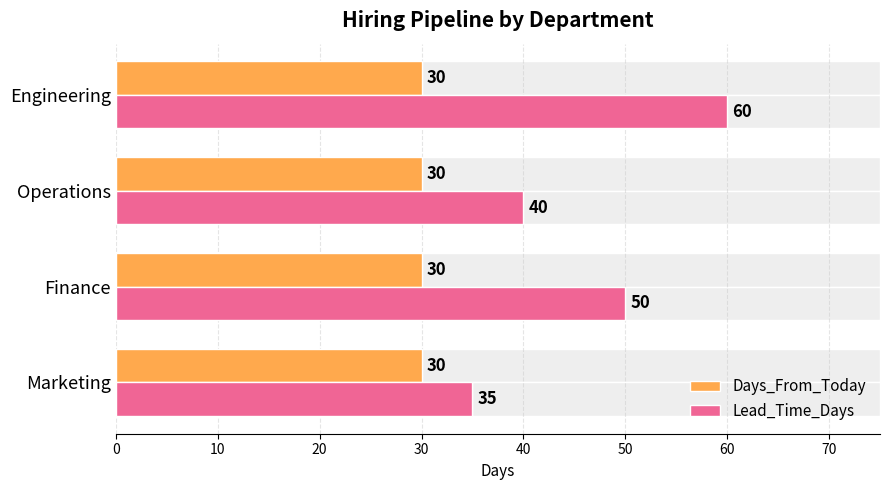

How many bars are there in each group?

2